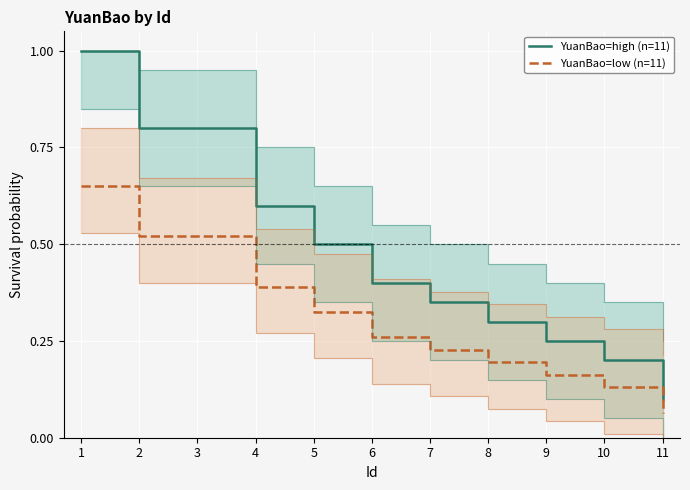

True or false: YuanBao=low (n=11) and YuanBao=high (n=11) intersect in this chart.

False